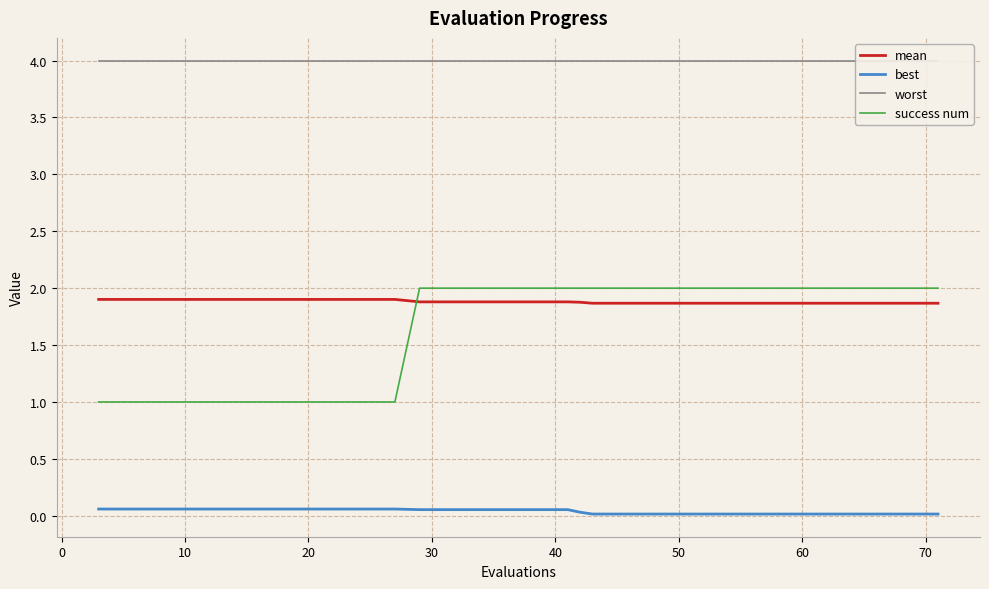

What is the lowest value of the mean series?

1.9